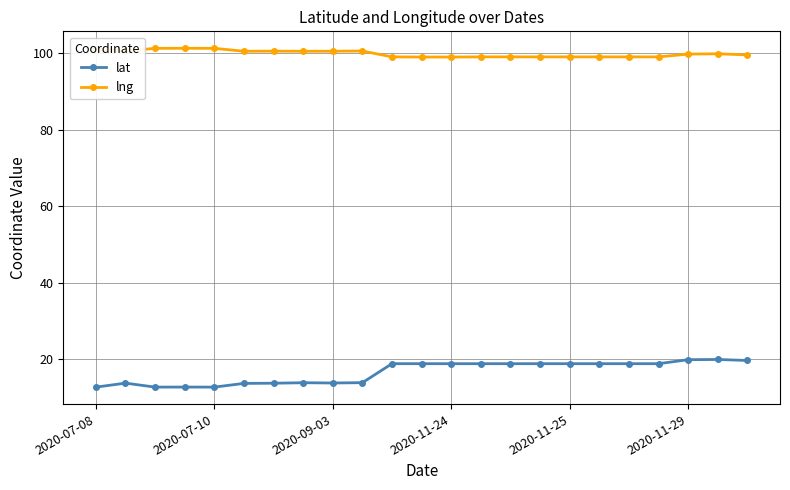

True or false: lat has more than 0 interior local peaks.

True